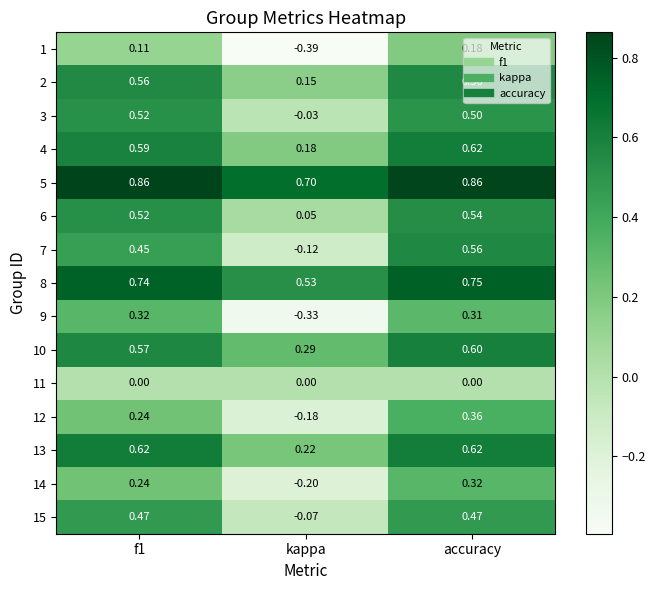

Between kappa and accuracy, which series saw the biggest shift?

7